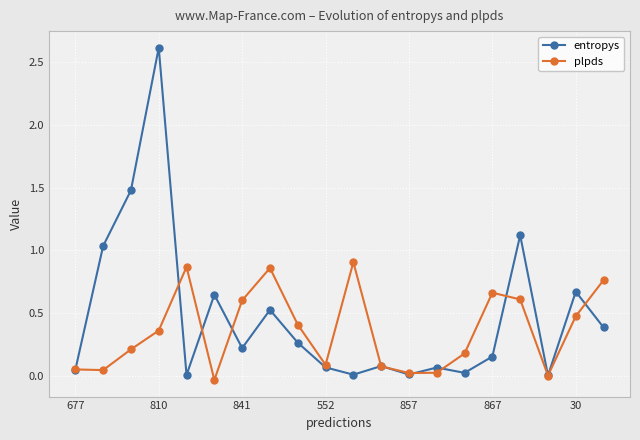

Which series has the largest range (max minus min)?

entropys